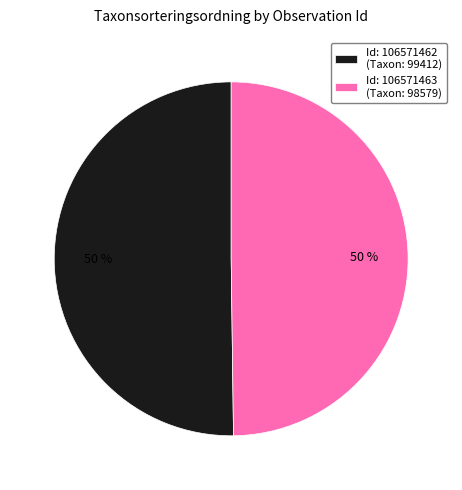

Approximately how many times larger is the value at Id: 106571462 (Taxon: 99412) compared to Id: 106571463 (Taxon: 98579)?

1.0